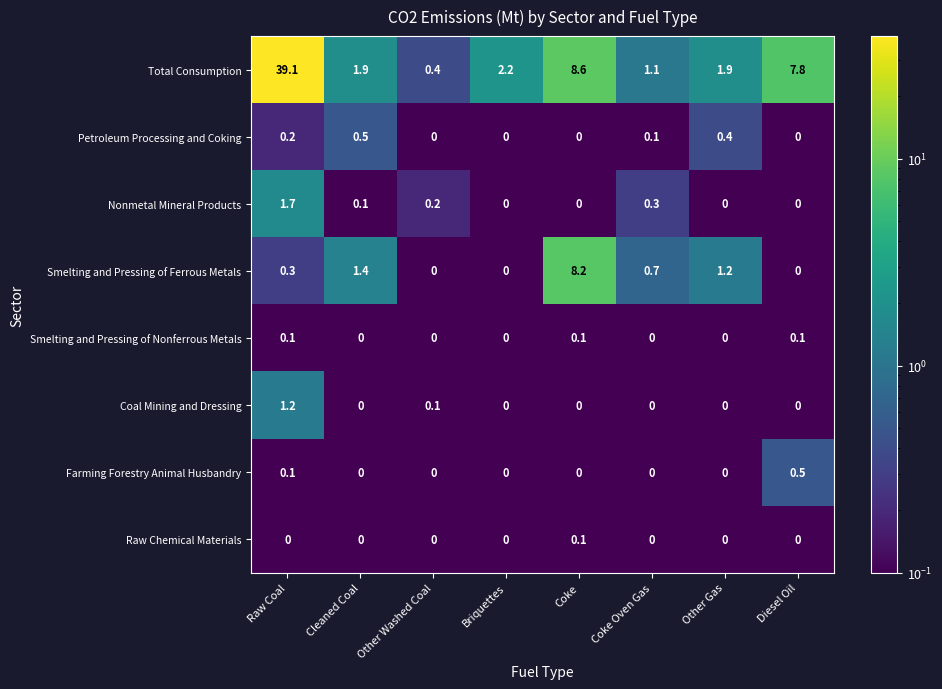

The Farming Forestry Animal Husbandry series shows 0.0 at Coke. True or false?

True